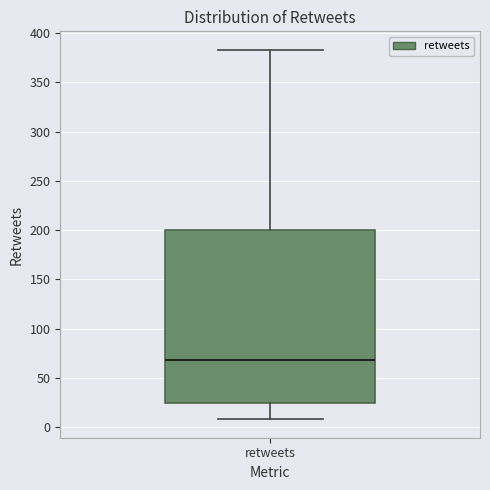

Where does the median line of the box for retweets sit on the y-axis? The values are not printed on the chart, so give them approximately, as read against the axis.

70